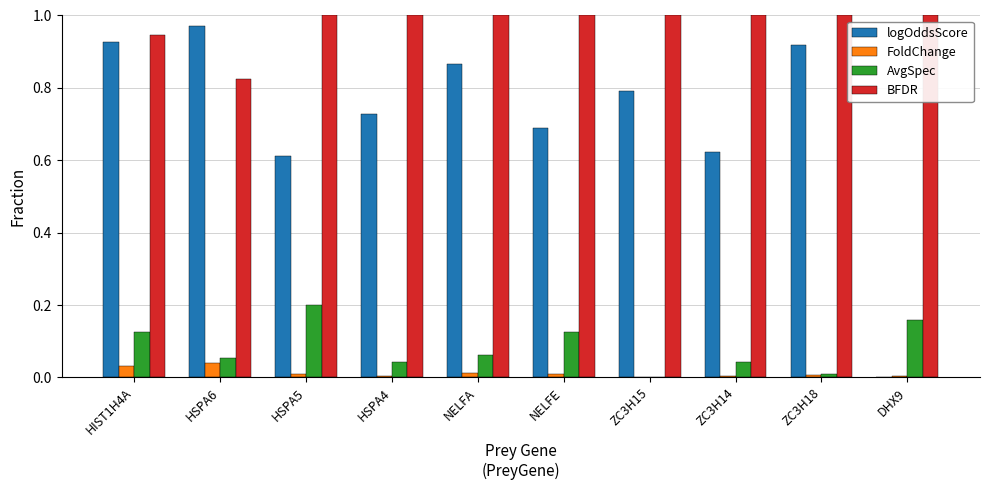

What is the sum of all BFDR values?

9.8